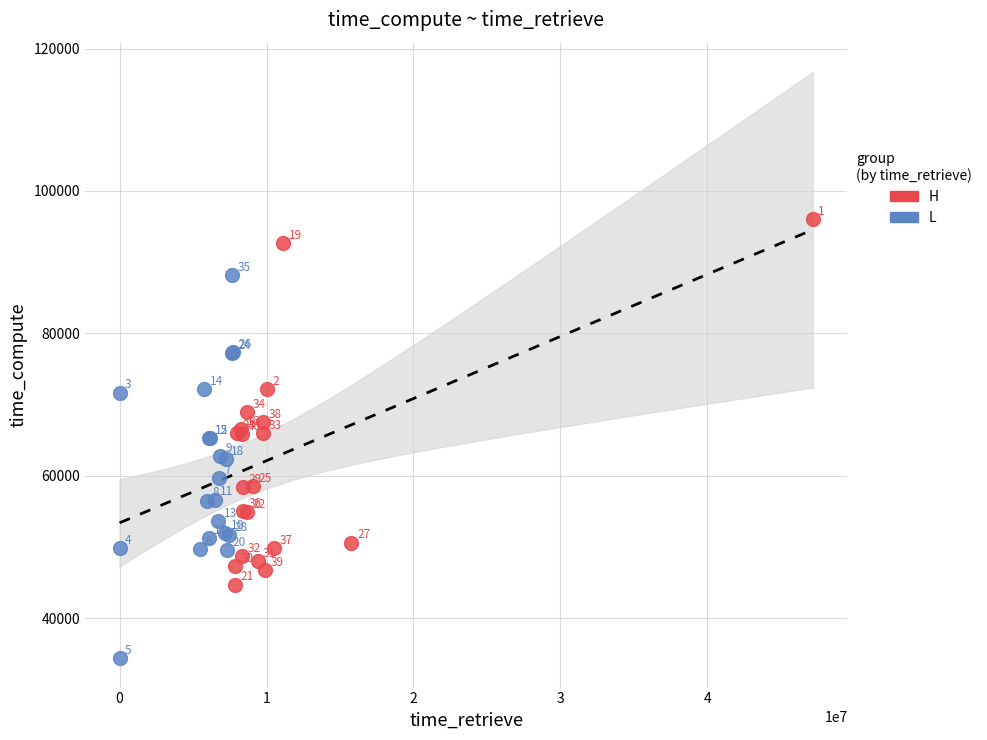

Which series contains the highest Y value?

H